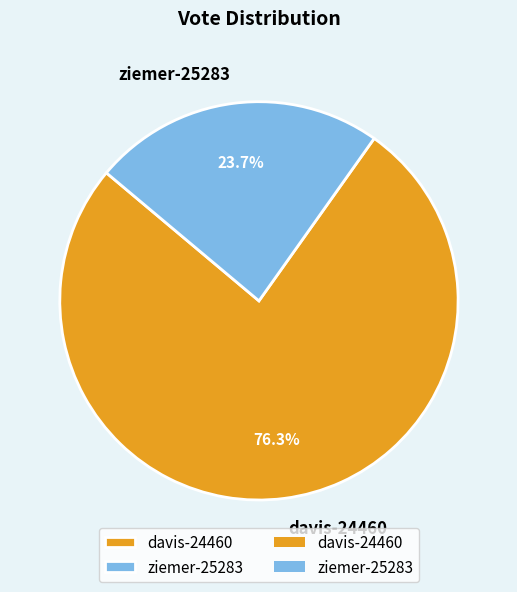

Count the number of slices in the pie.

2